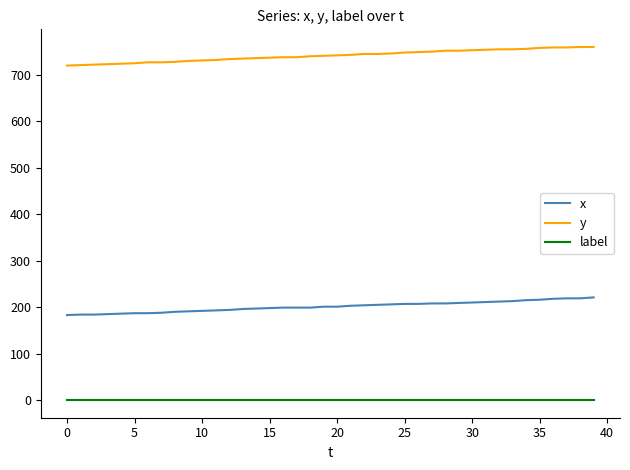

List the series in order of their peak value, lowest first.

label, x, y